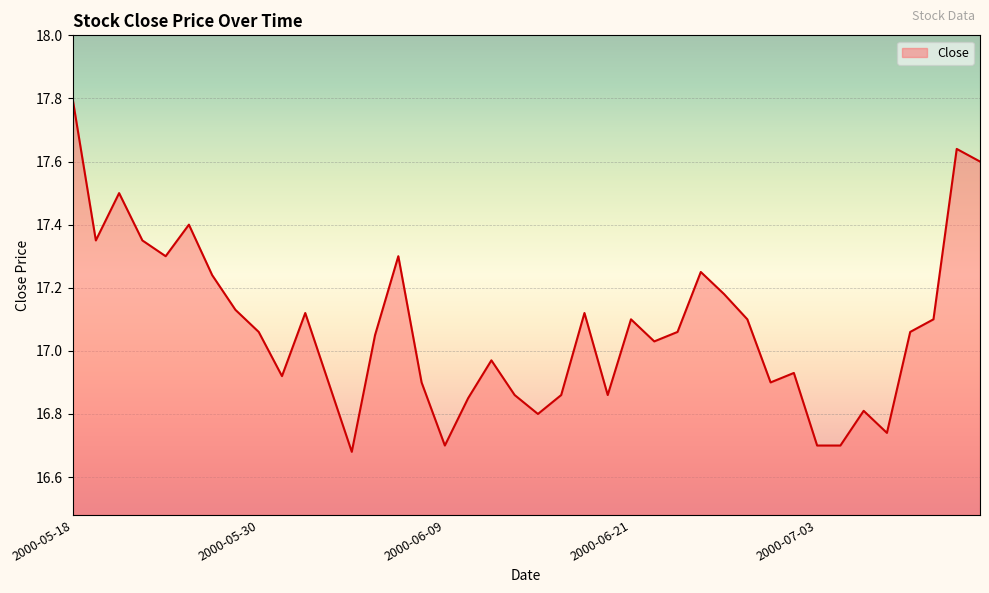

What is the difference between the maximum and minimum values?

1.1